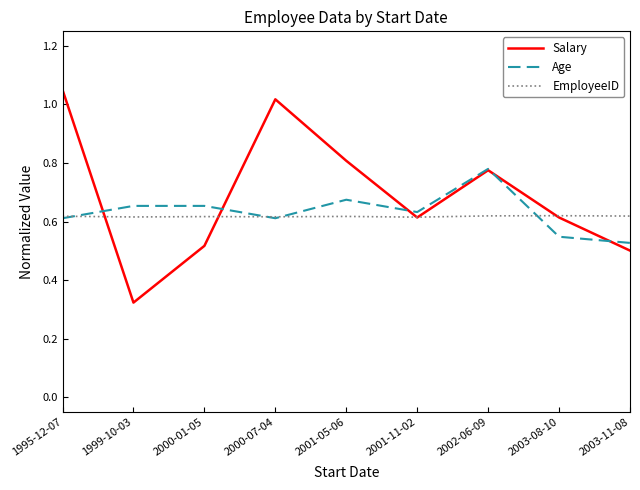

Is it true that Age equals 0.3 at 2001-05-06?

False